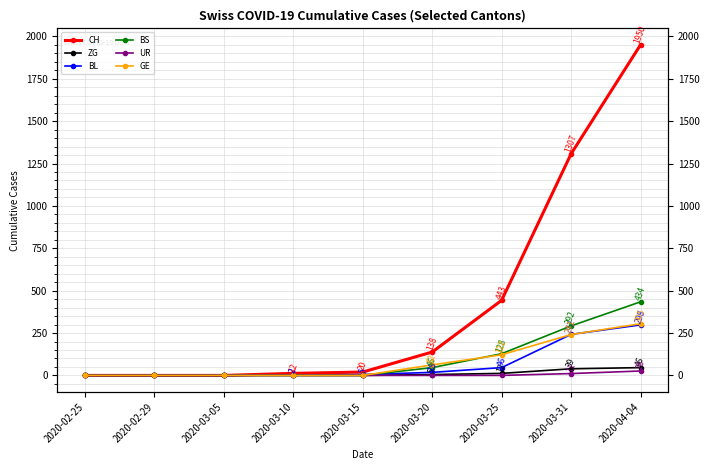

Count the number of categories in the chart.

9